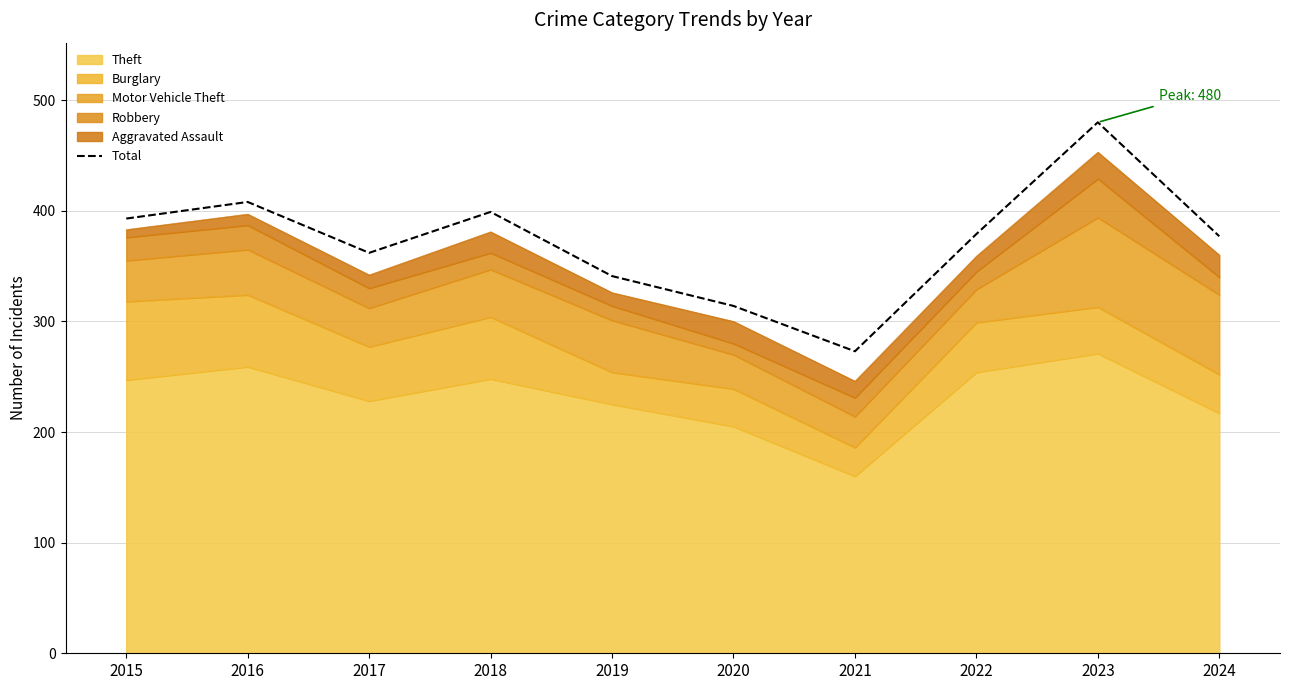

What is the value of the 4th point from the left?

399